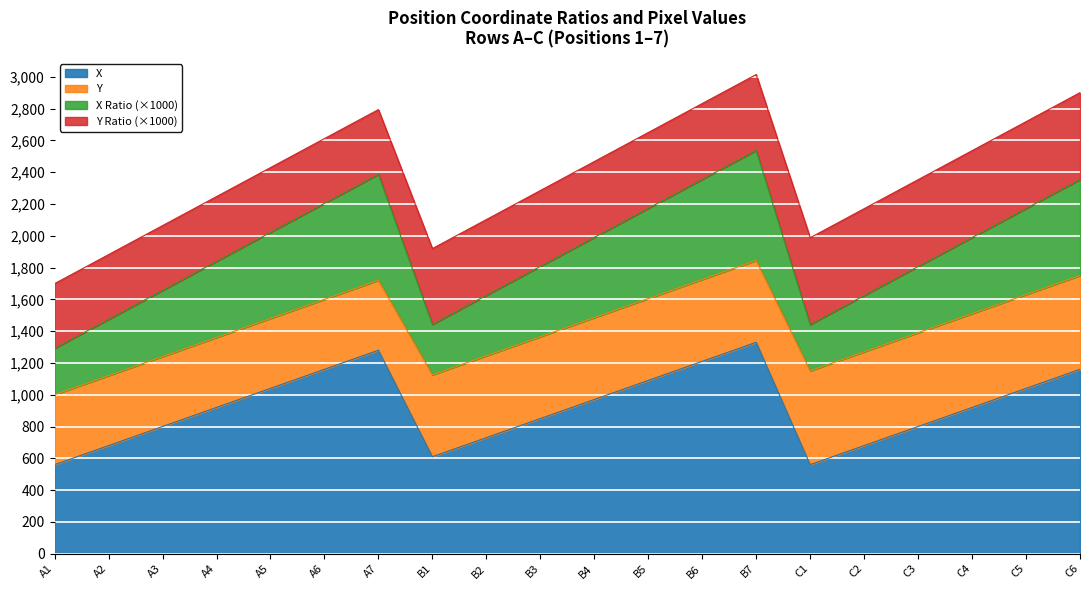

What is the difference between the maximum and minimum values in the X series?

770.0